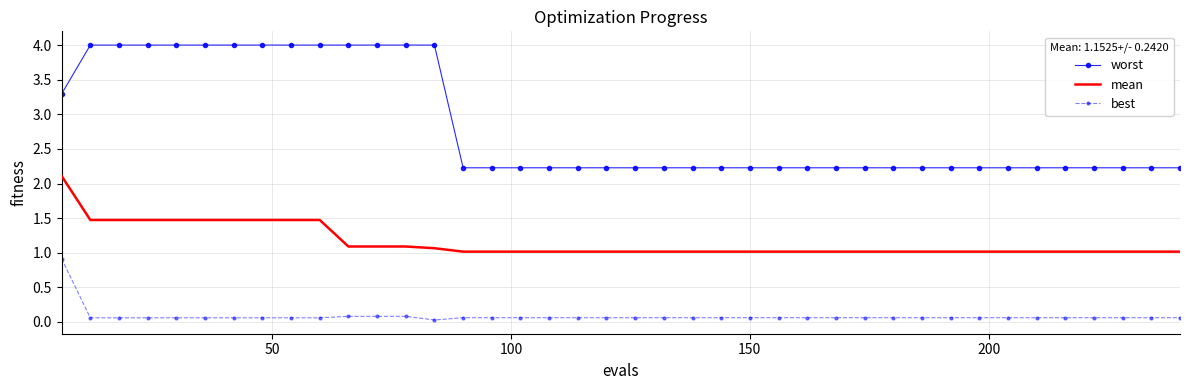

What is the minimum value for worst?

2.2